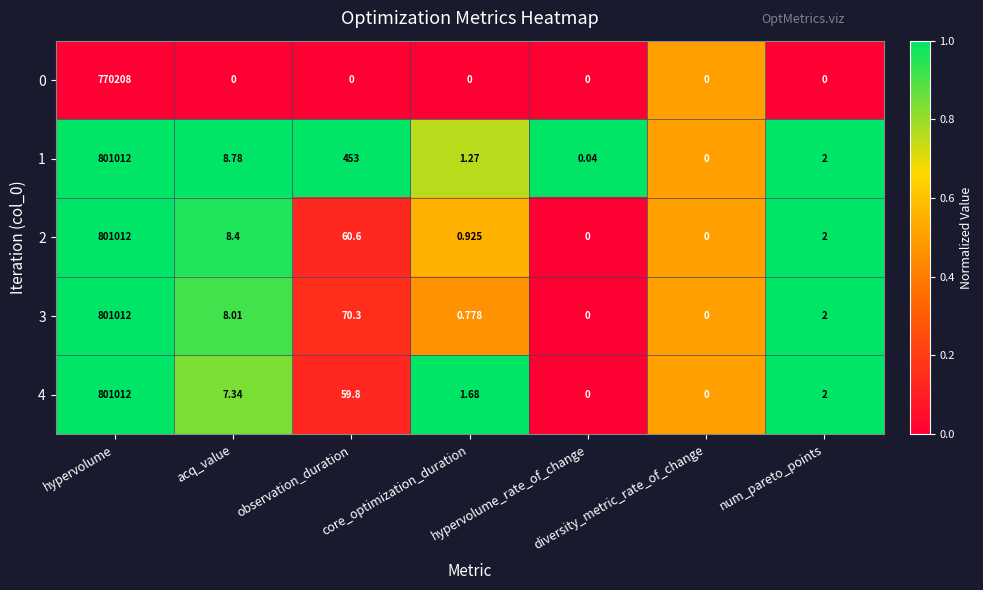

At which category is the sum across all series the highest?

hypervolume